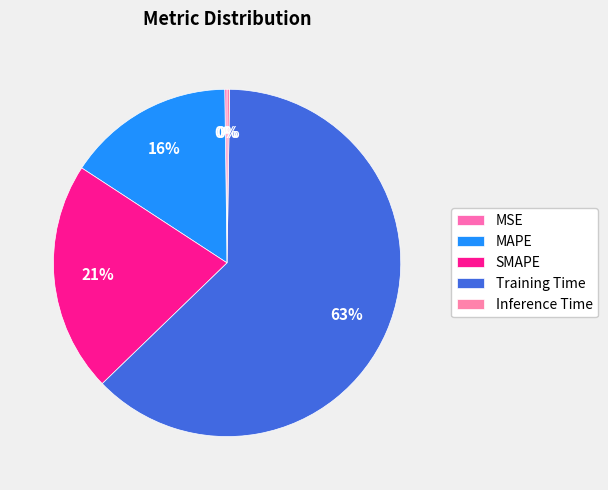

To the nearest percent, what is the difference between the largest and smallest slice percentages?

62%